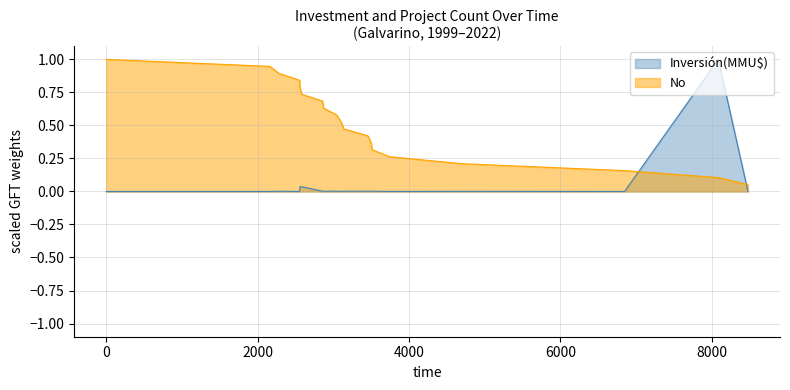

What is the difference between the maximum and second lowest values?

0.9